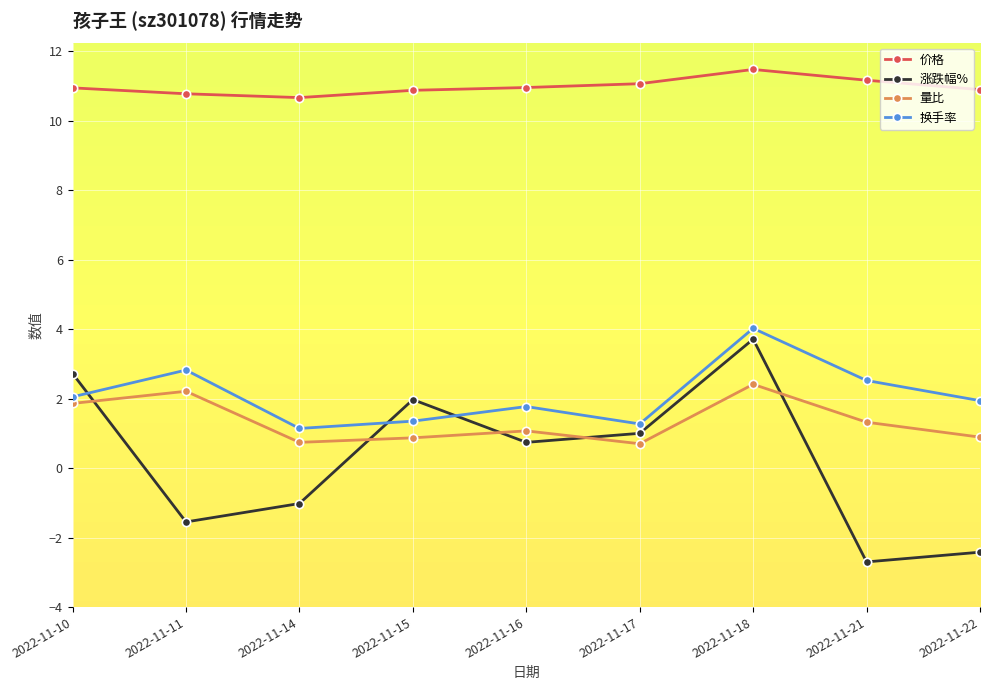

At which category does the chart reach its peak across all series?

2022-11-18